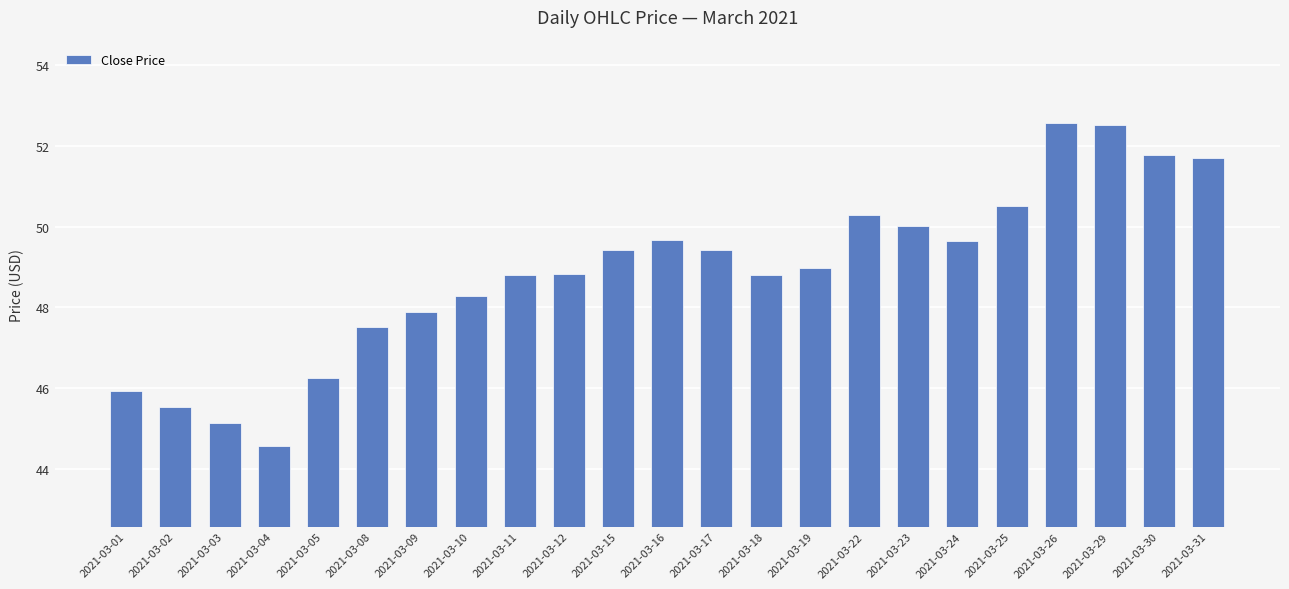

How many data points are less than 48?

7